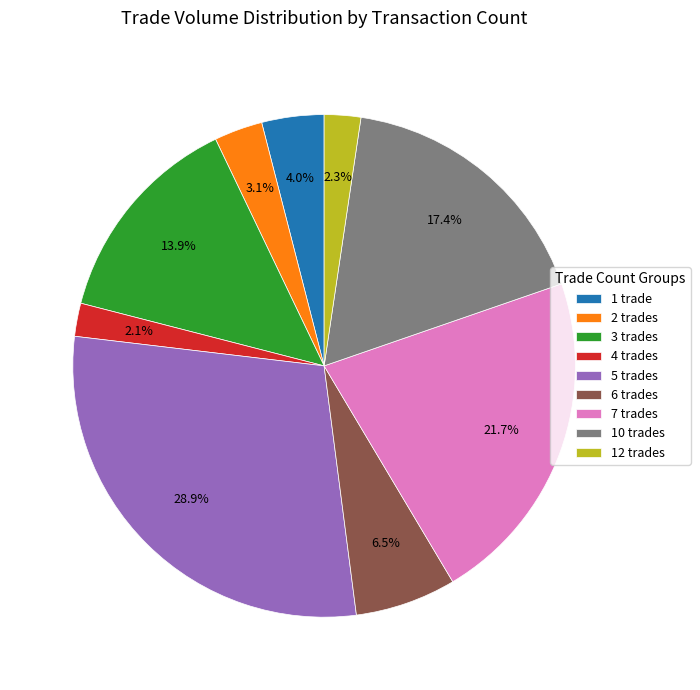

Is 6 trades the majority of the pie?

No